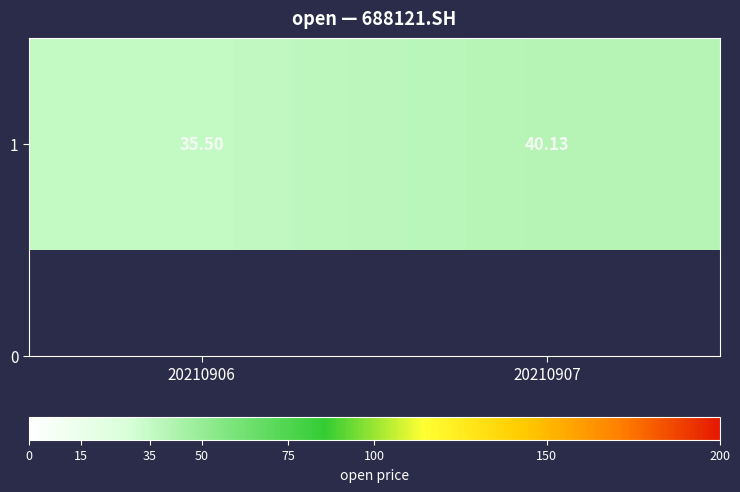

List the labels in order of value, largest first.

20210907, 20210906